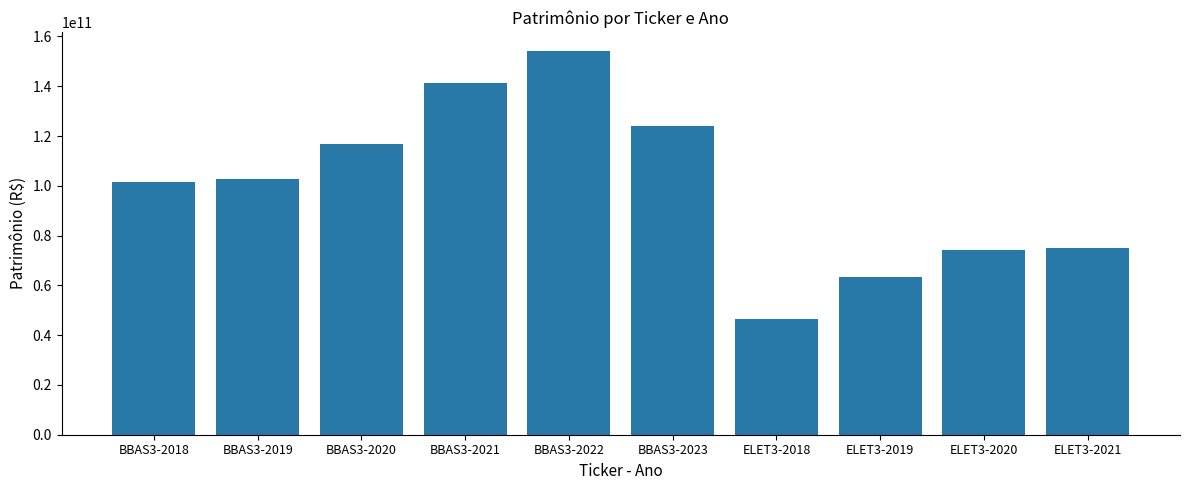

Where is the data nearest to the value 100342830500?

BBAS3-2018